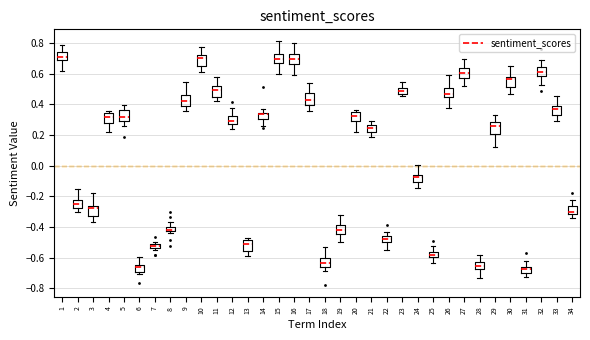

Where is the lower edge of the box at x = 22 on the y-axis? The values are not printed on the chart, so give them approximately, as read against the axis.

-0.50